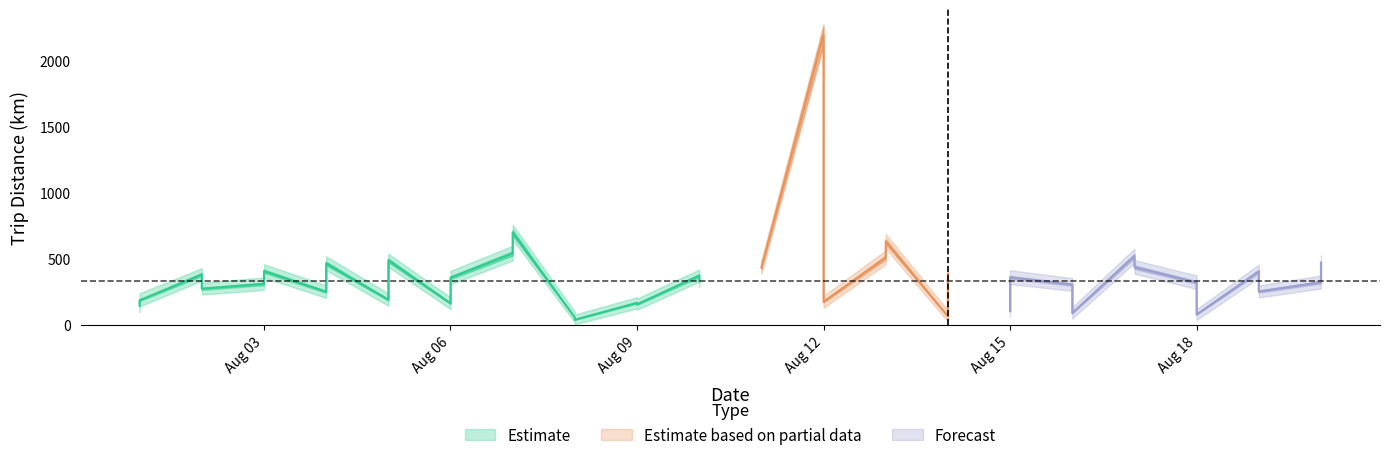

True or false: km_upper and km_lower cross at least once.

False